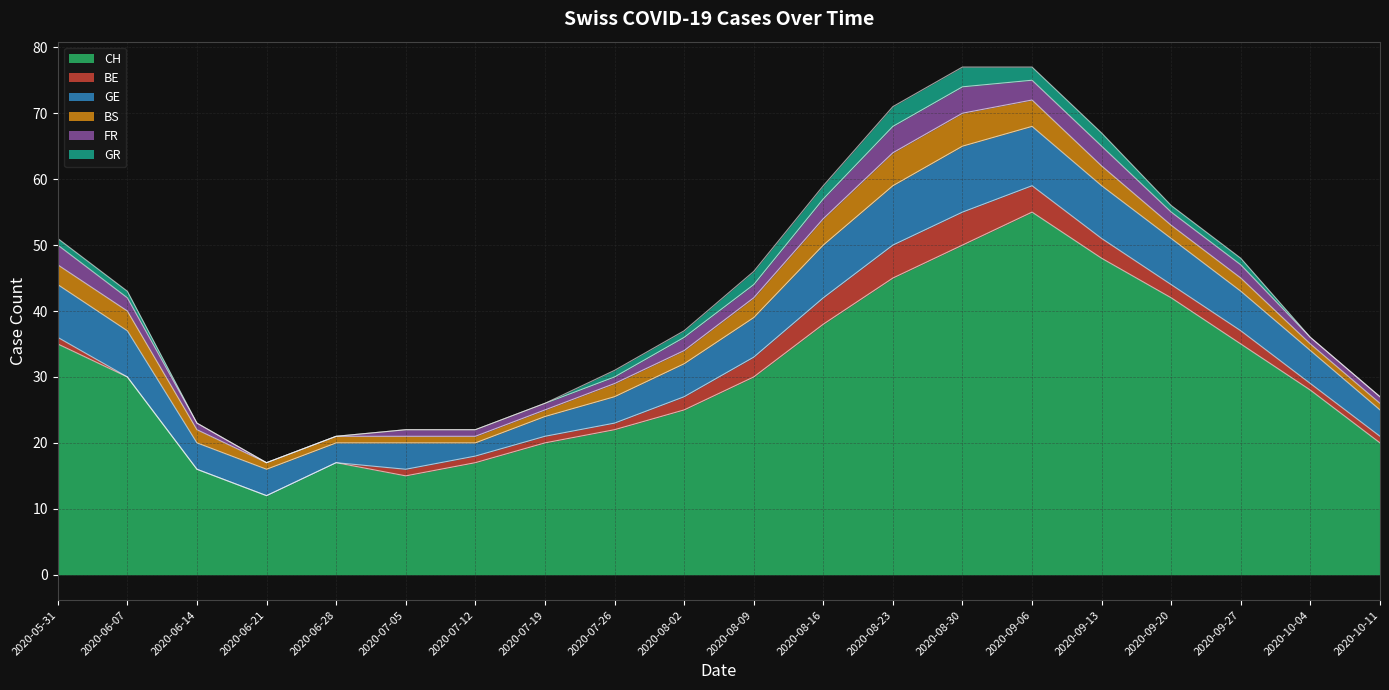

List the labels in order of FR value, smallest first.

2020-06-21, 2020-06-28, 2020-06-14, 2020-07-05, 2020-07-12, 2020-07-19, 2020-07-26, 2020-10-04, 2020-10-11, 2020-06-07, 2020-08-02, 2020-08-09, 2020-09-20, 2020-09-27, 2020-05-31, 2020-08-16, 2020-09-06, 2020-09-13, 2020-08-23, 2020-08-30